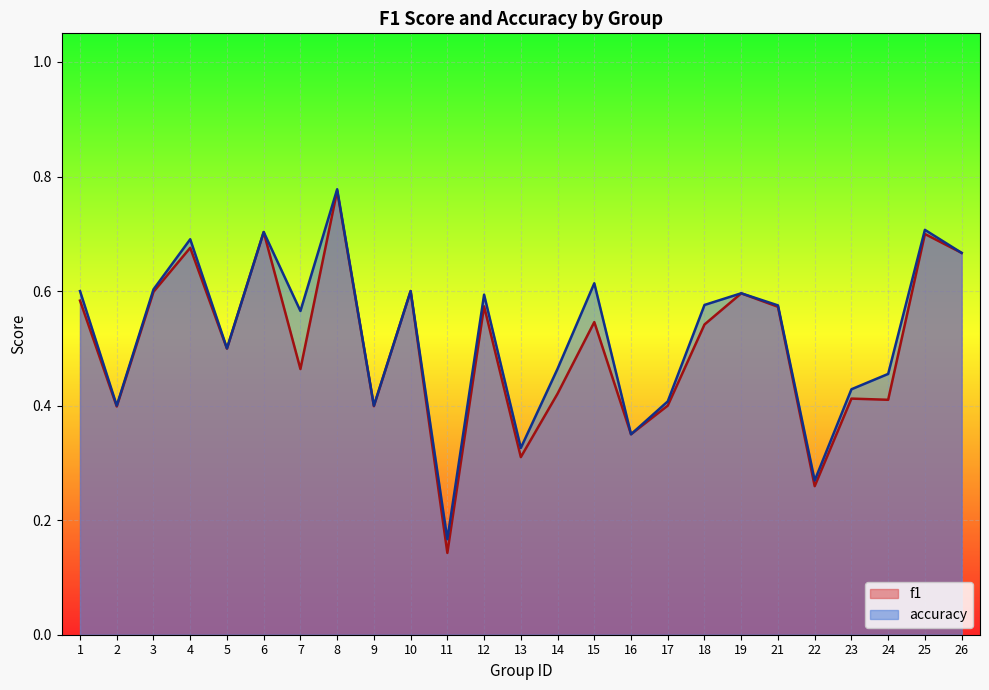

Is the value of accuracy at 15 greater than the value of f1 at 25?

No